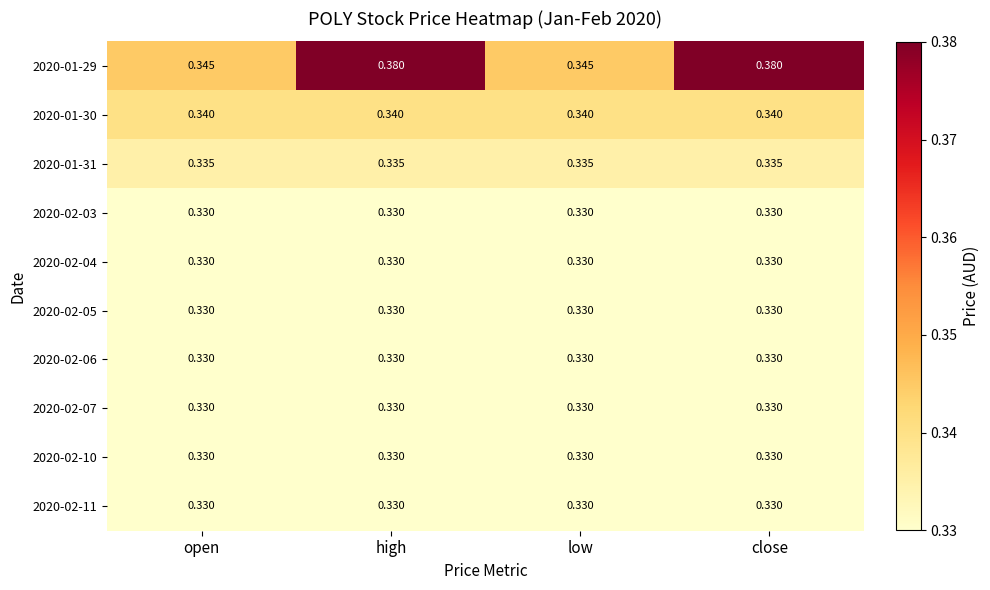

Is the value of 2020-02-05 at close greater than the value of 2020-01-31 at close?

No